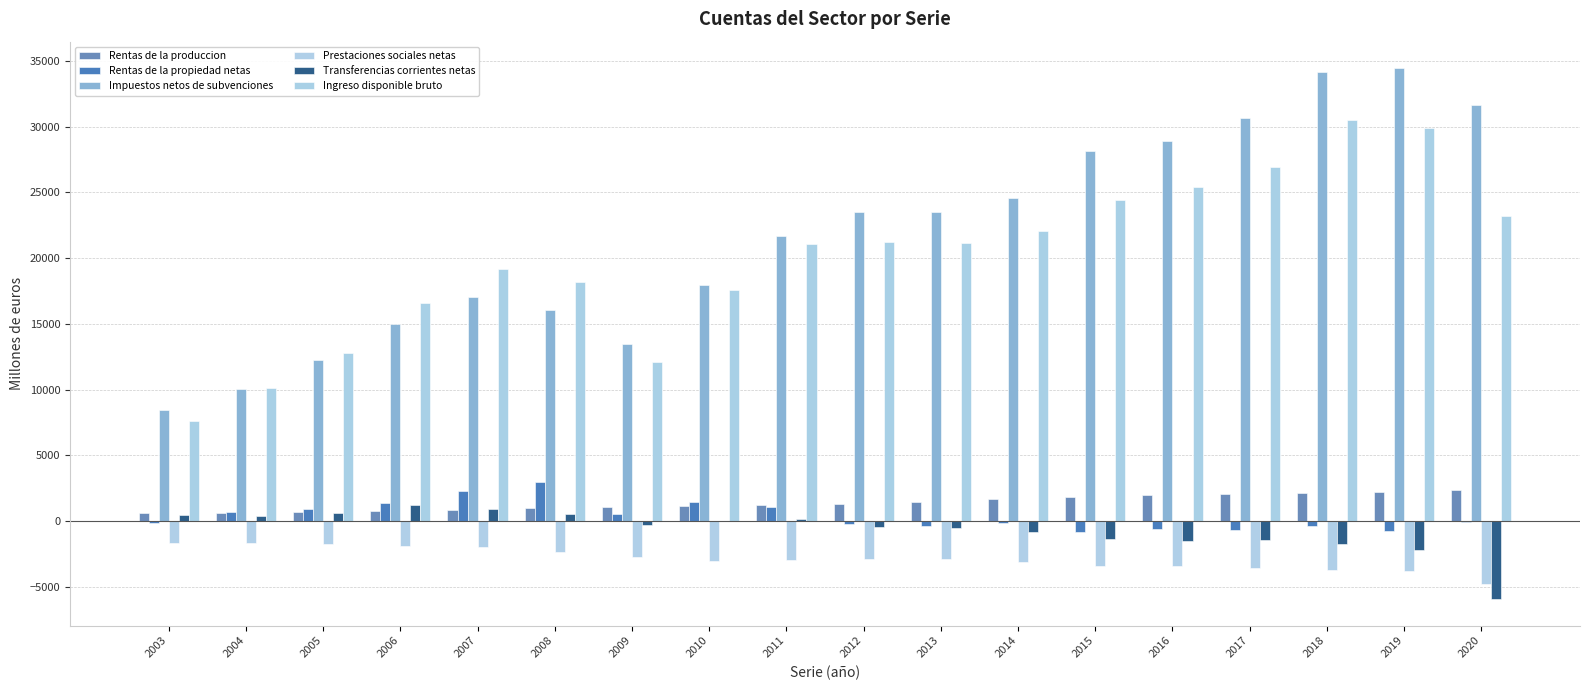

Between 2003 and 2012, which series saw the biggest shift?

Impuestos netos de subvenciones